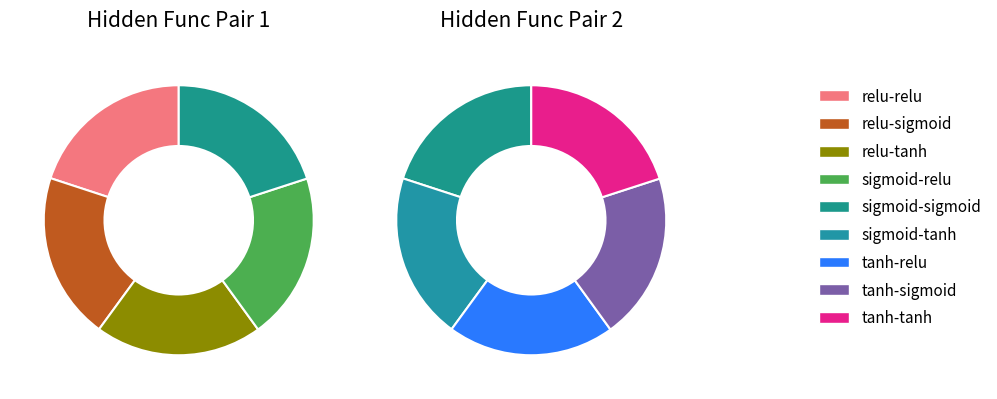

Does any single category account for the majority?

No